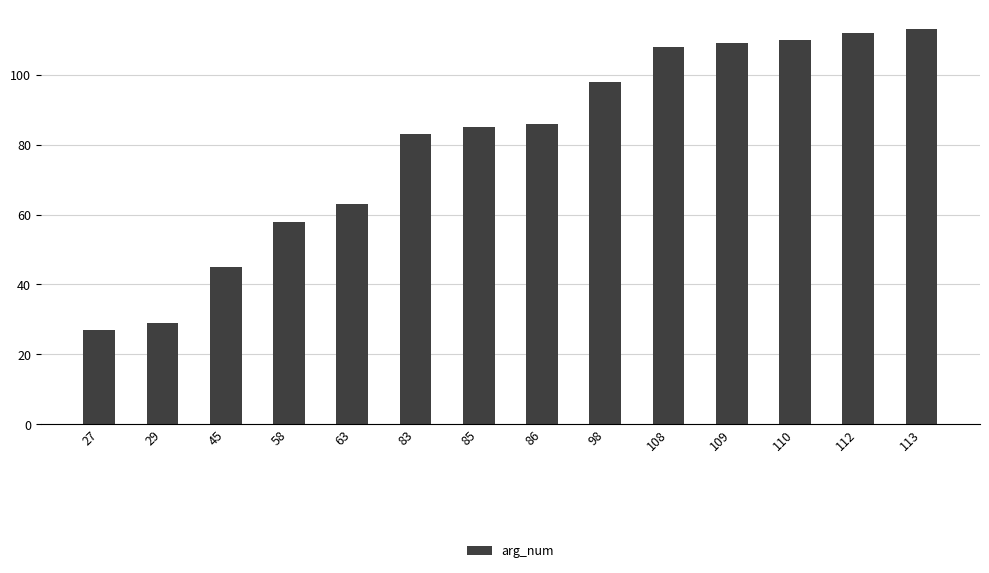

What is the maximum value shown in the chart?

113